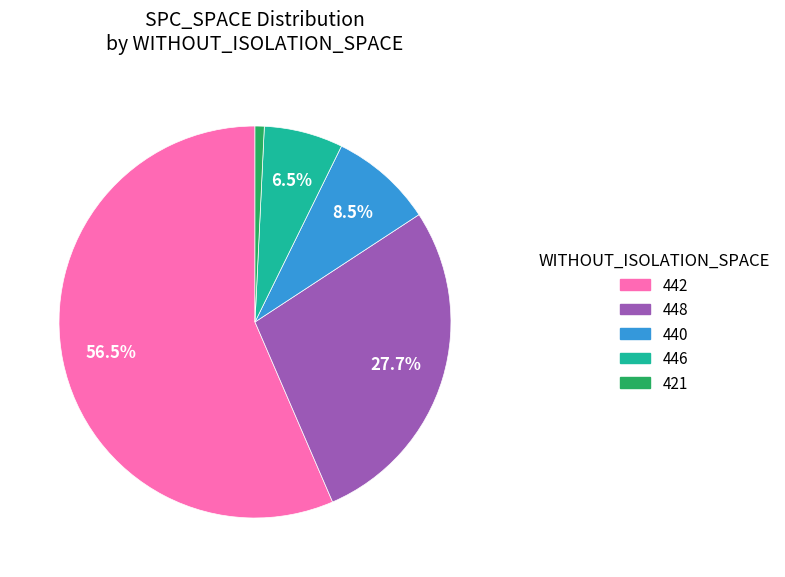

Does any single category account for the majority?

Yes